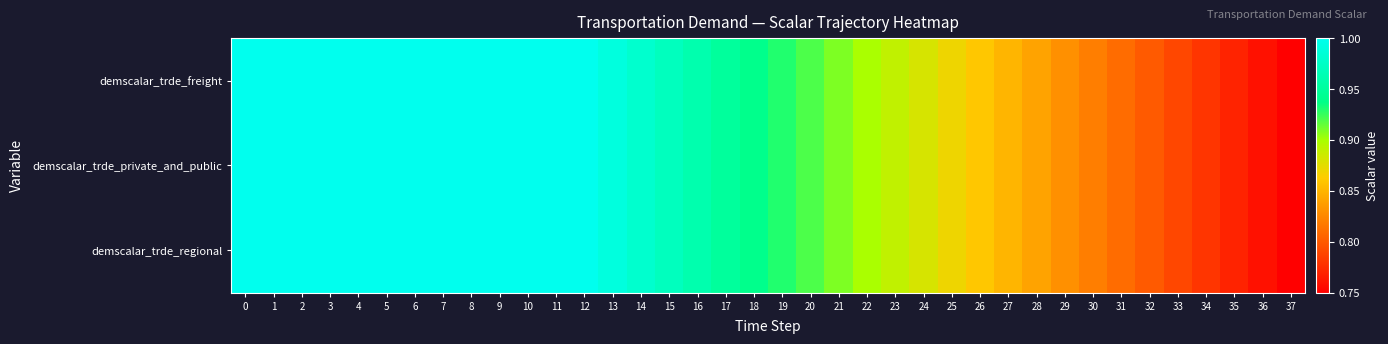

What is the total value across all series at 22?

2.7